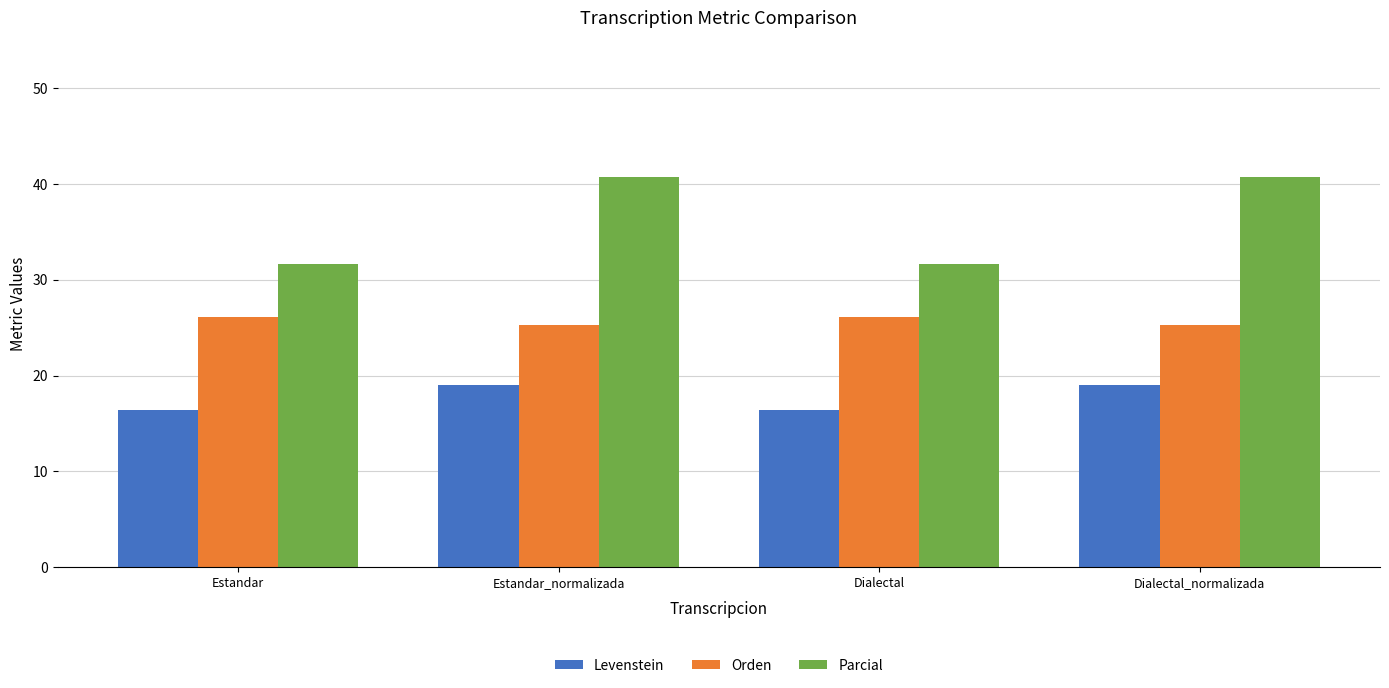

Which series has the widest spread of values?

Parcial